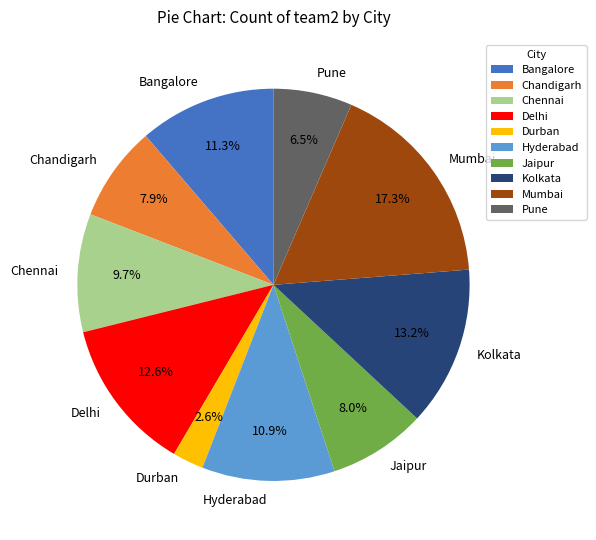

Is it true that Delhi is 13% of the pie?

True